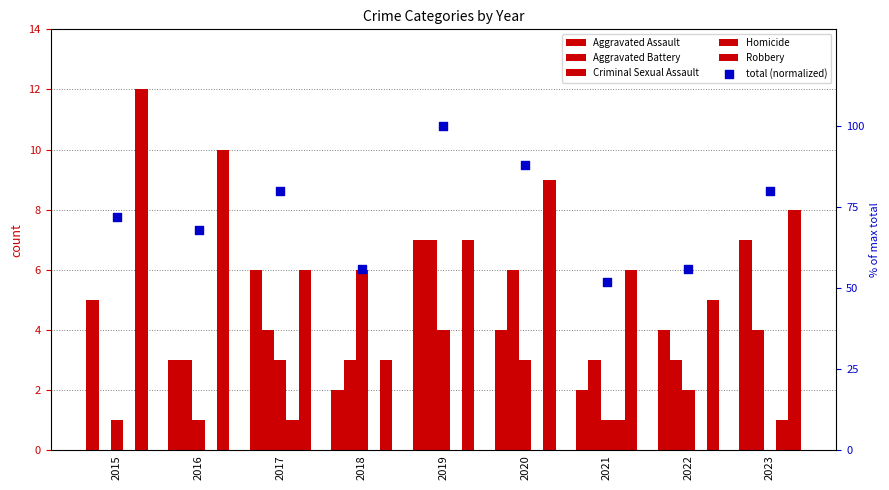

Which series contains the lowest Y value?

Aggravated Battery